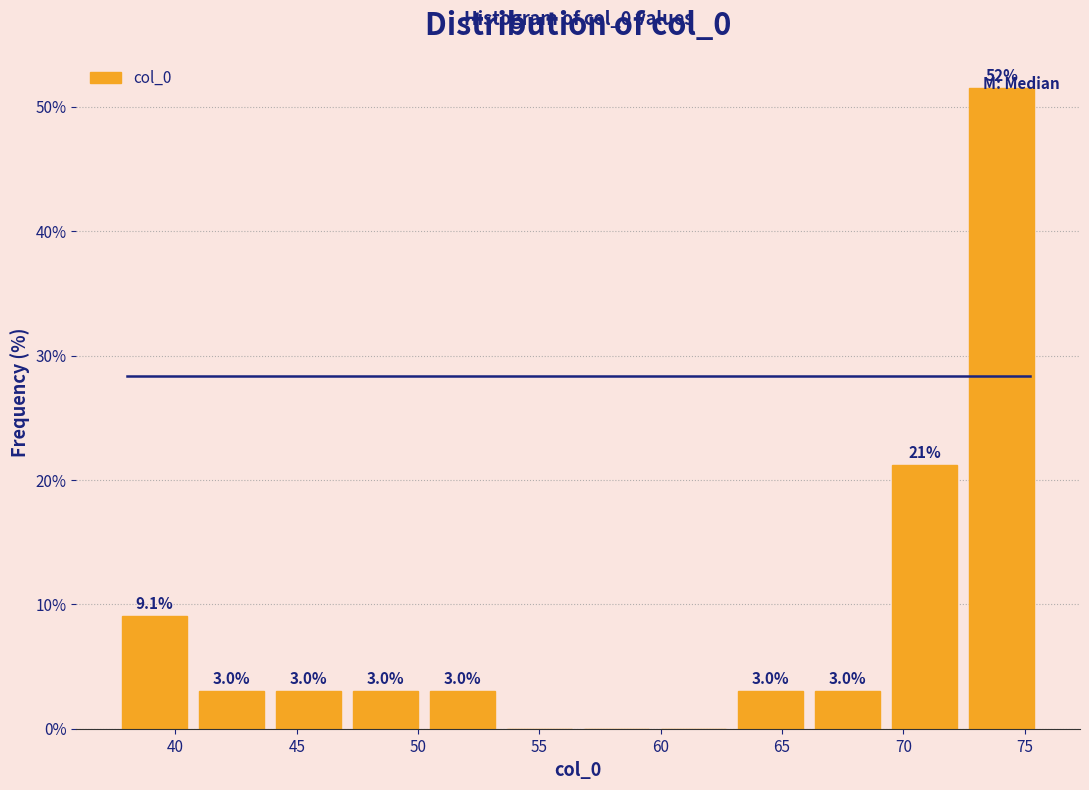

Over which range of the x-axis is the bar tallest?

72.5 to 76.0